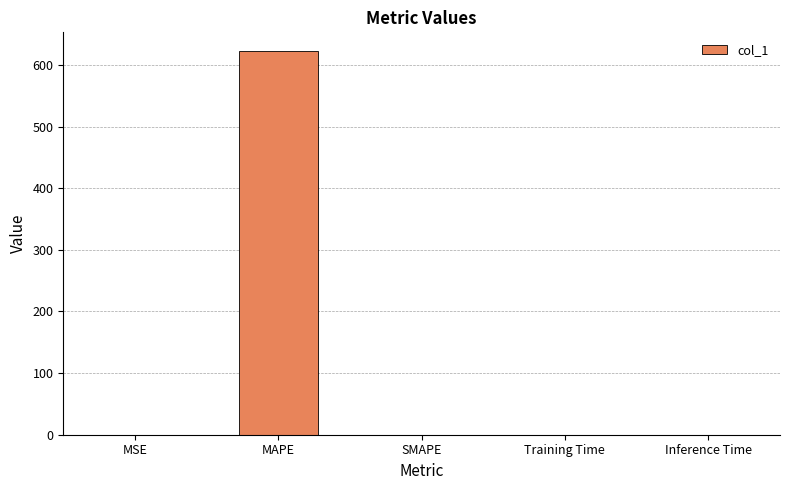

What is the sum of all values?

622.0